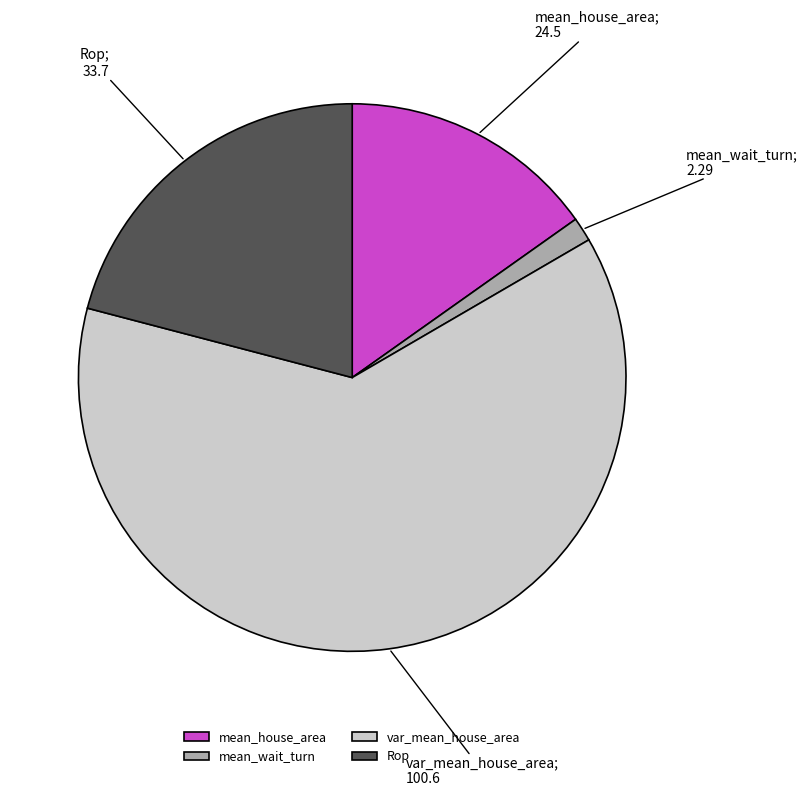

What is the majority slice?

var_mean_house_area